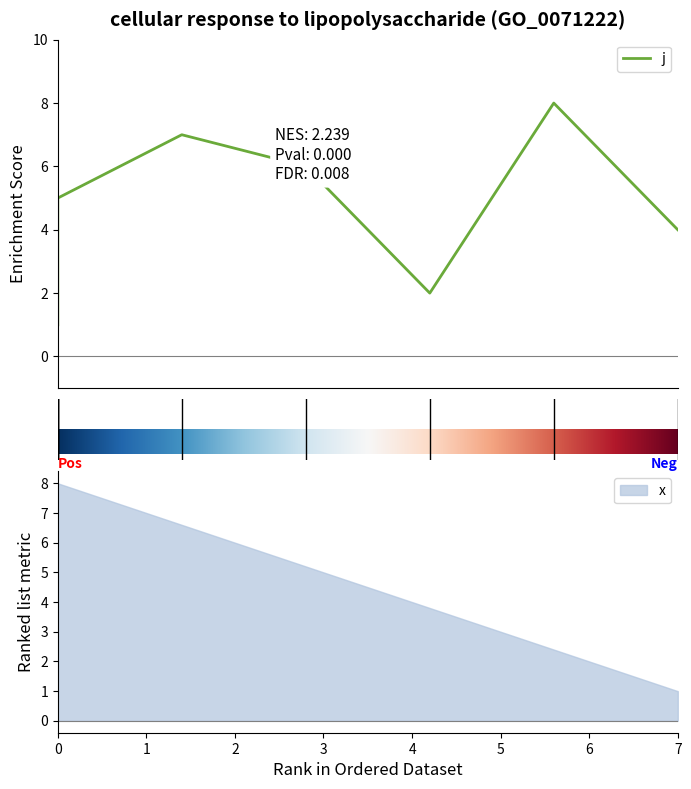

Between 3 and 5, which is larger?

5